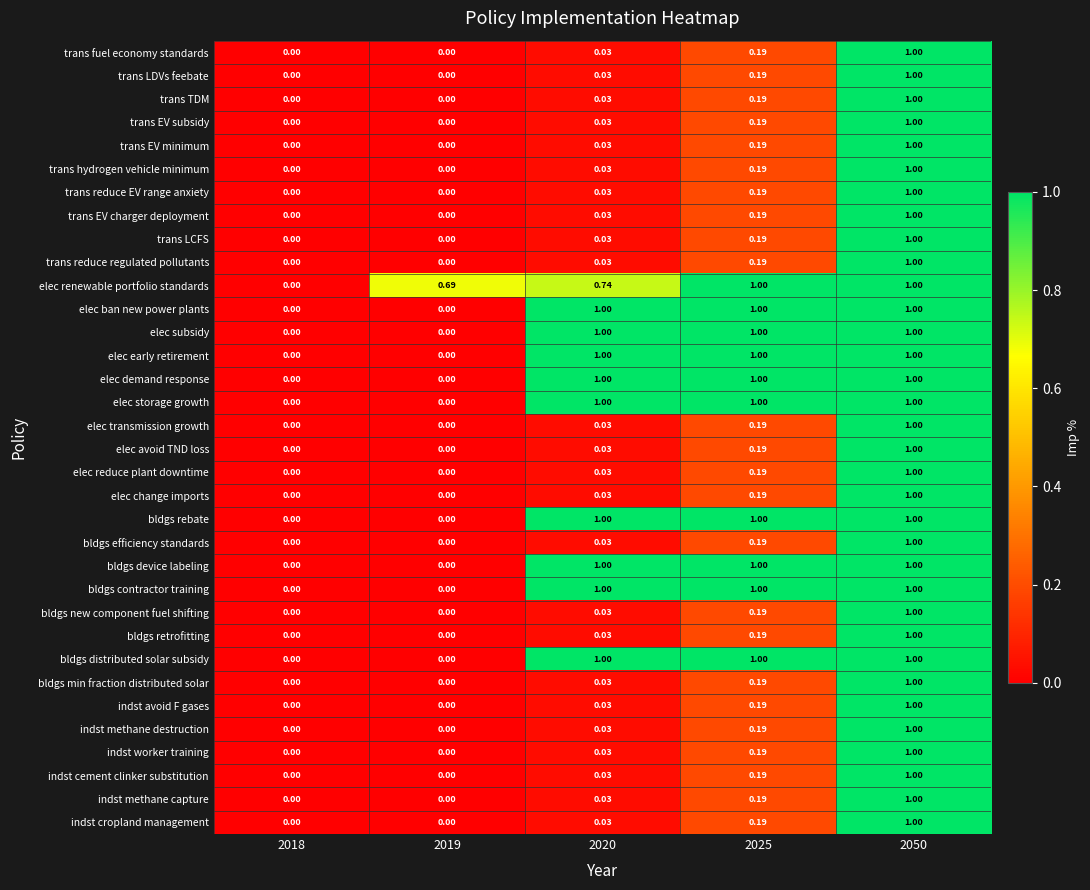

Which series has the largest total across all categories?

elec renewable portfolio standards